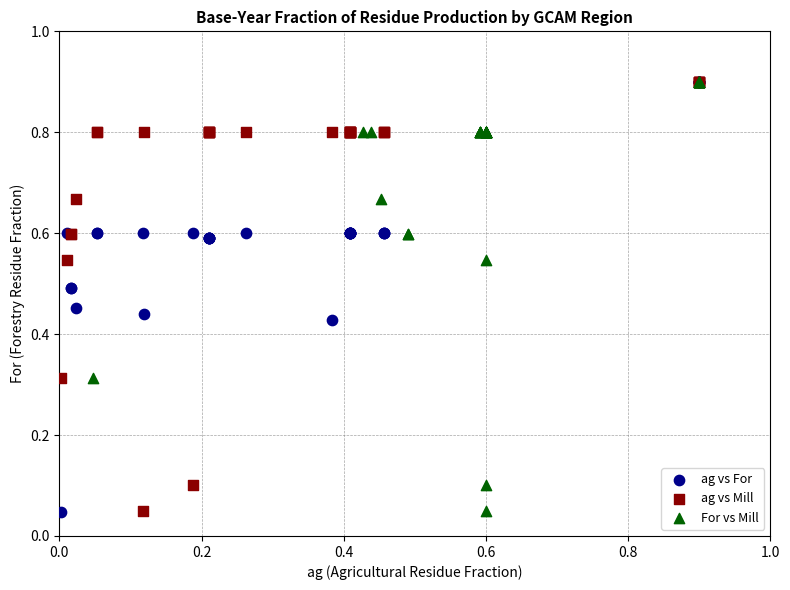

What are all the series names shown in the legend?

ag vs For, ag vs Mill, For vs Mill